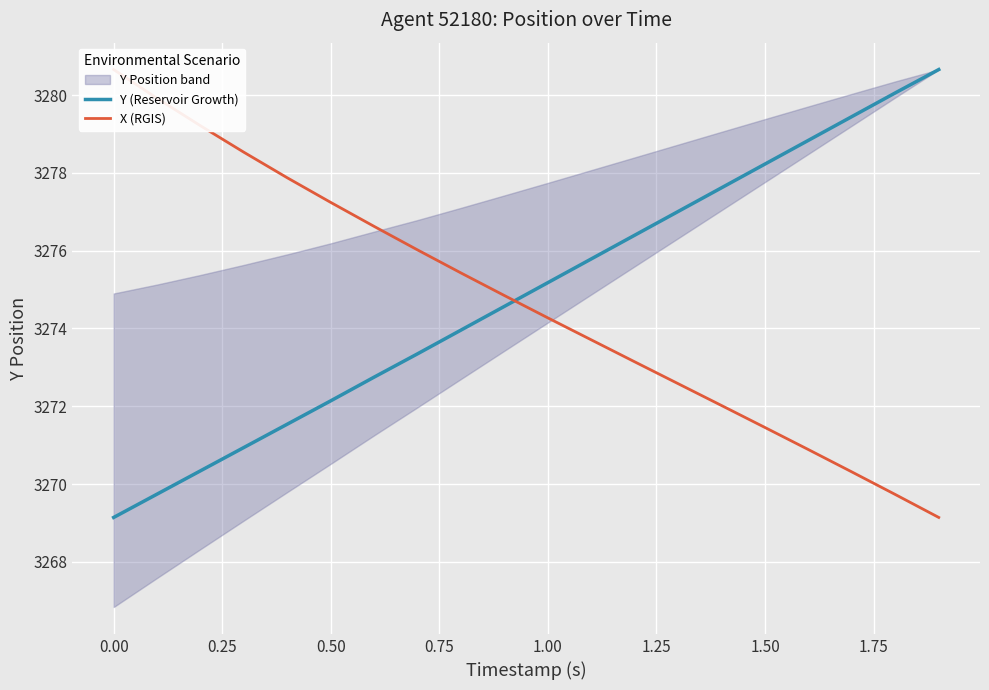

After their last crossing, which series has the higher values: Y (Reservoir Growth) or X (RGIS)?

Y (Reservoir Growth)